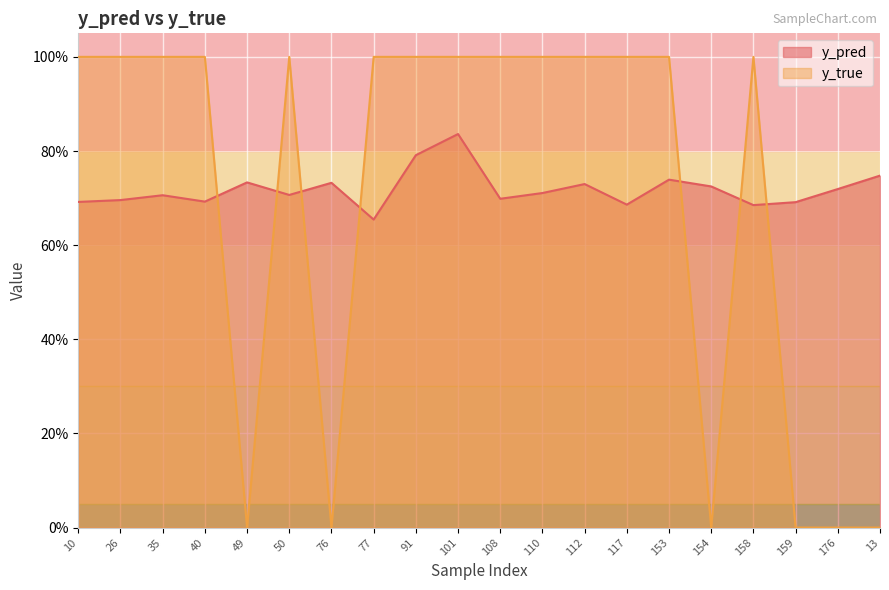

At which label is y_true closest to 0?

49